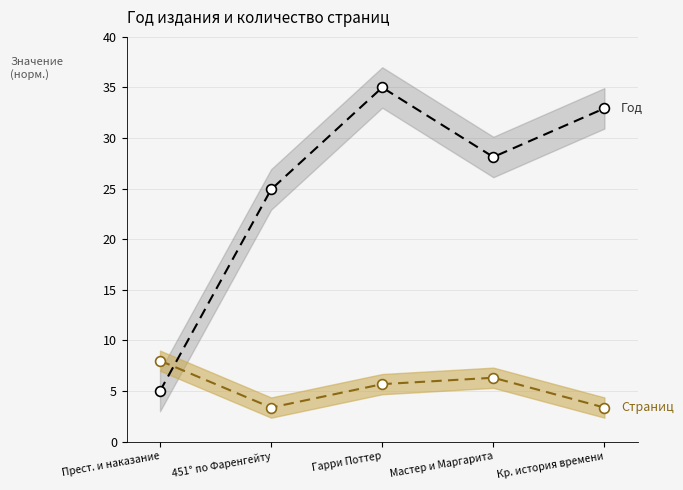

Which series has the largest total across all categories?

Год